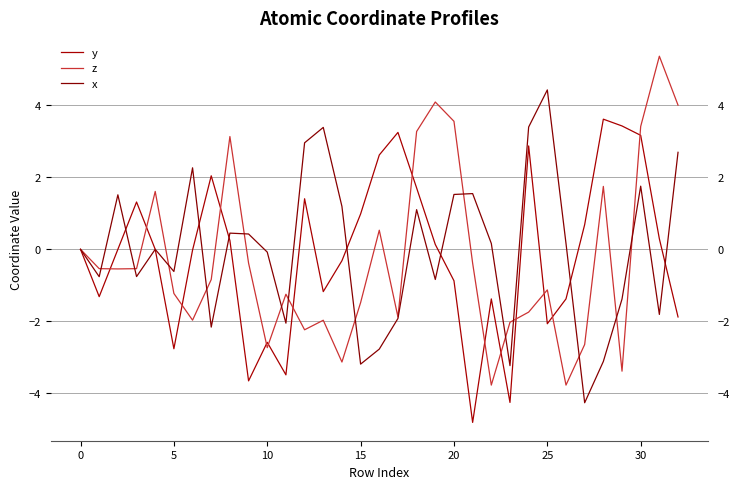

How many negative values does the y series have?

16